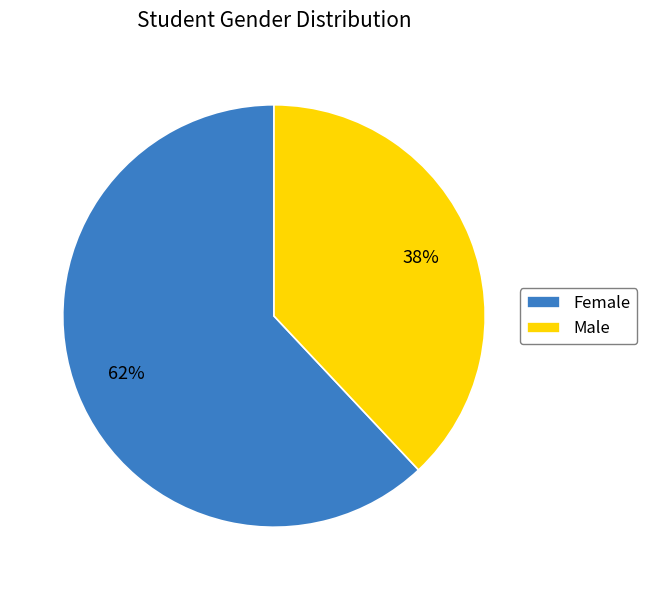

To the nearest percent, what is the combined percentage of Male and Female?

100%